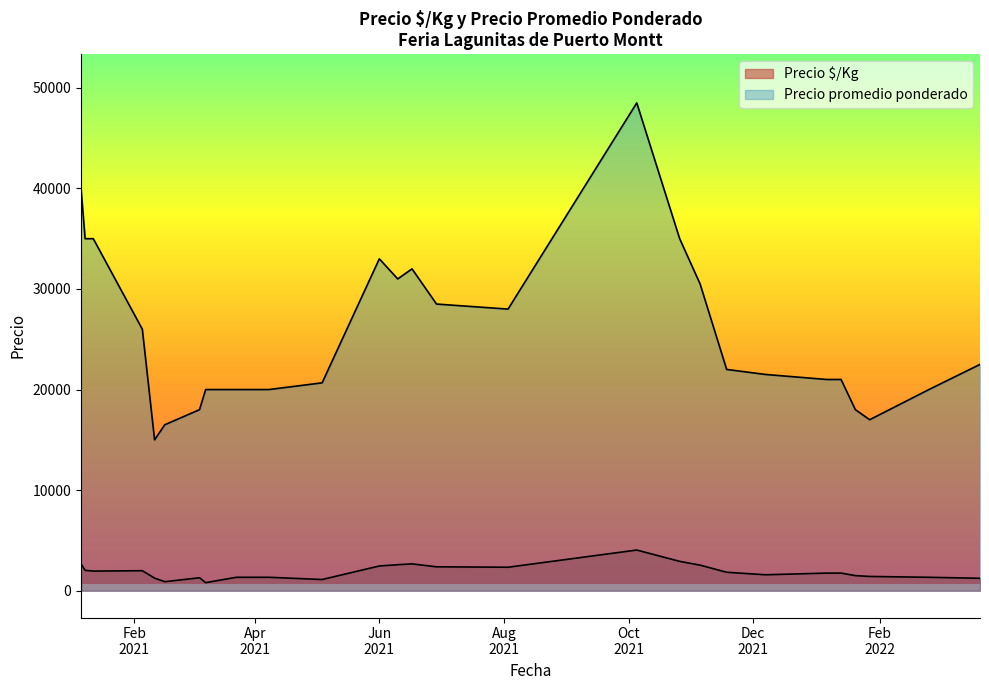

What is the average value of the Precio $/Kg series?

1850